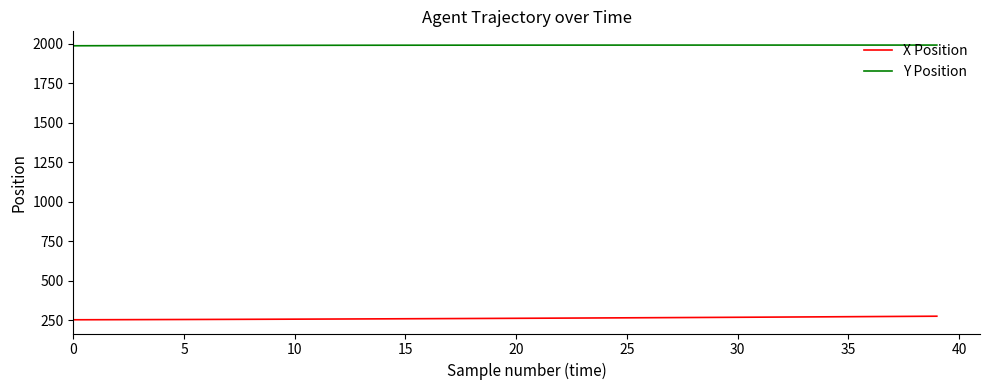

List the series in order of their peak value, lowest first.

X Position, Y Position